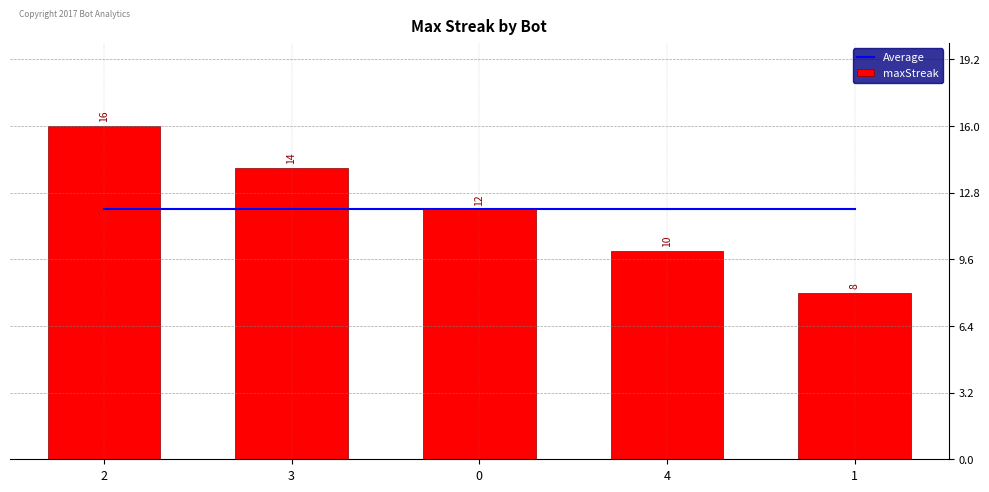

What is the lowest value of the maxStreak series?

8